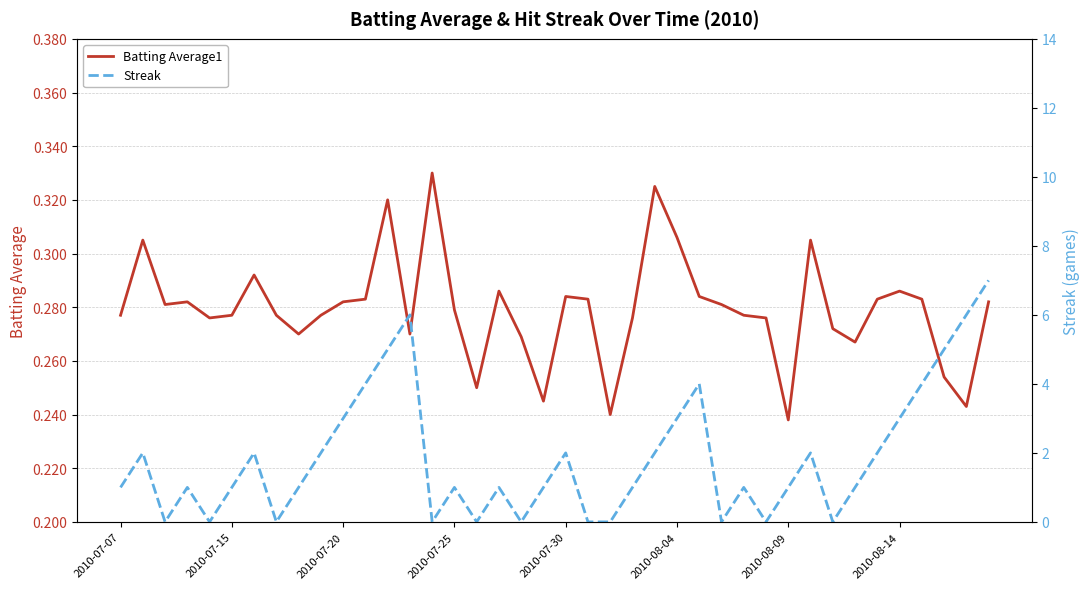

Is this an area chart (filled region under the line)?

No